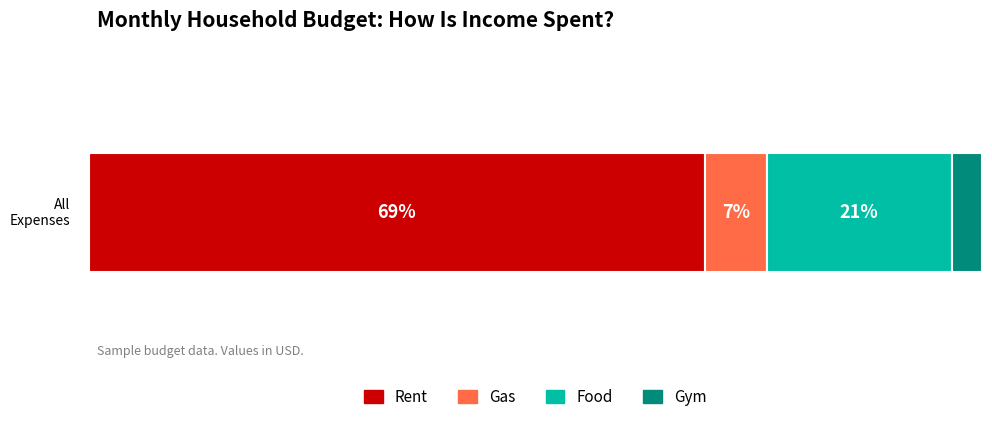

What are all the series names shown in the legend?

Rent, Gas, Food, Gym